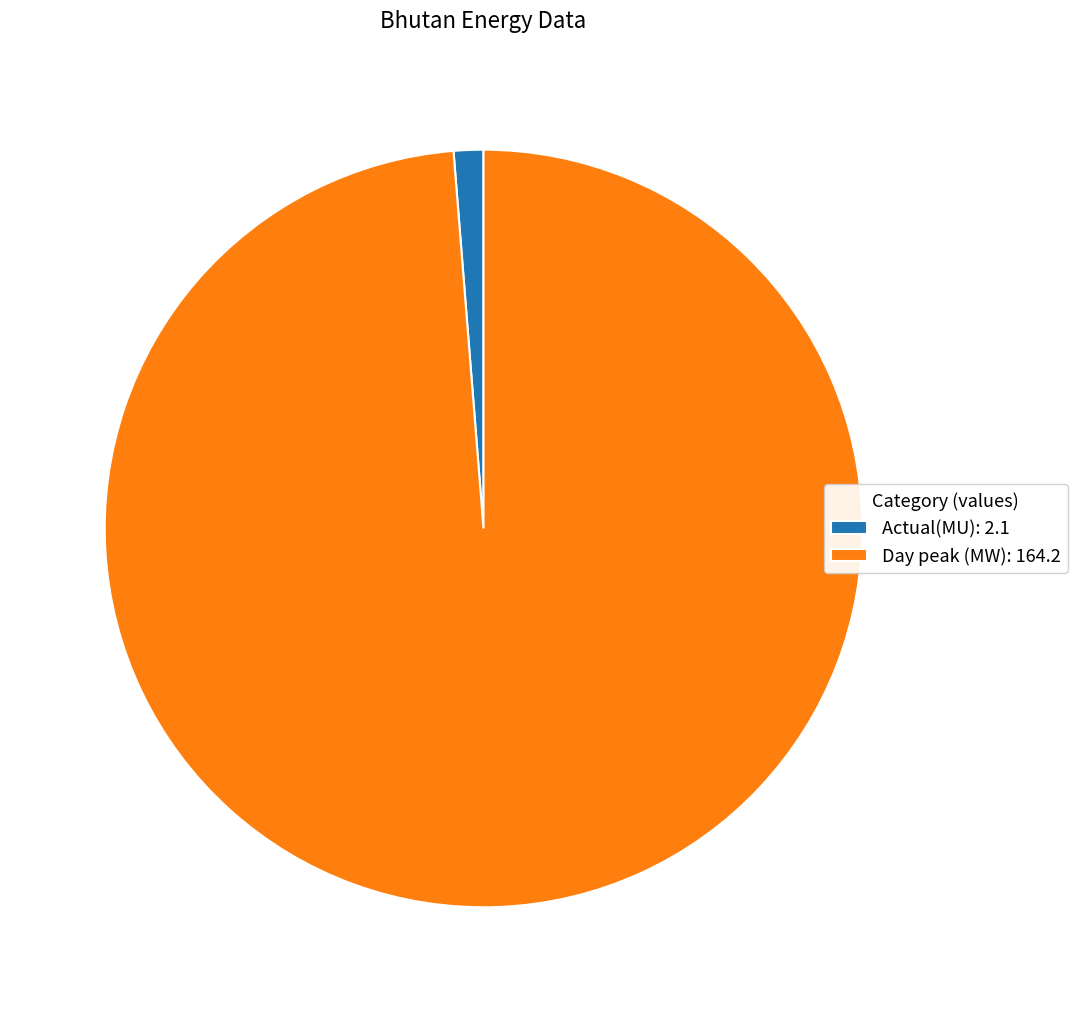

The Actual(MU) slice represents 12% of the pie. True or false?

False